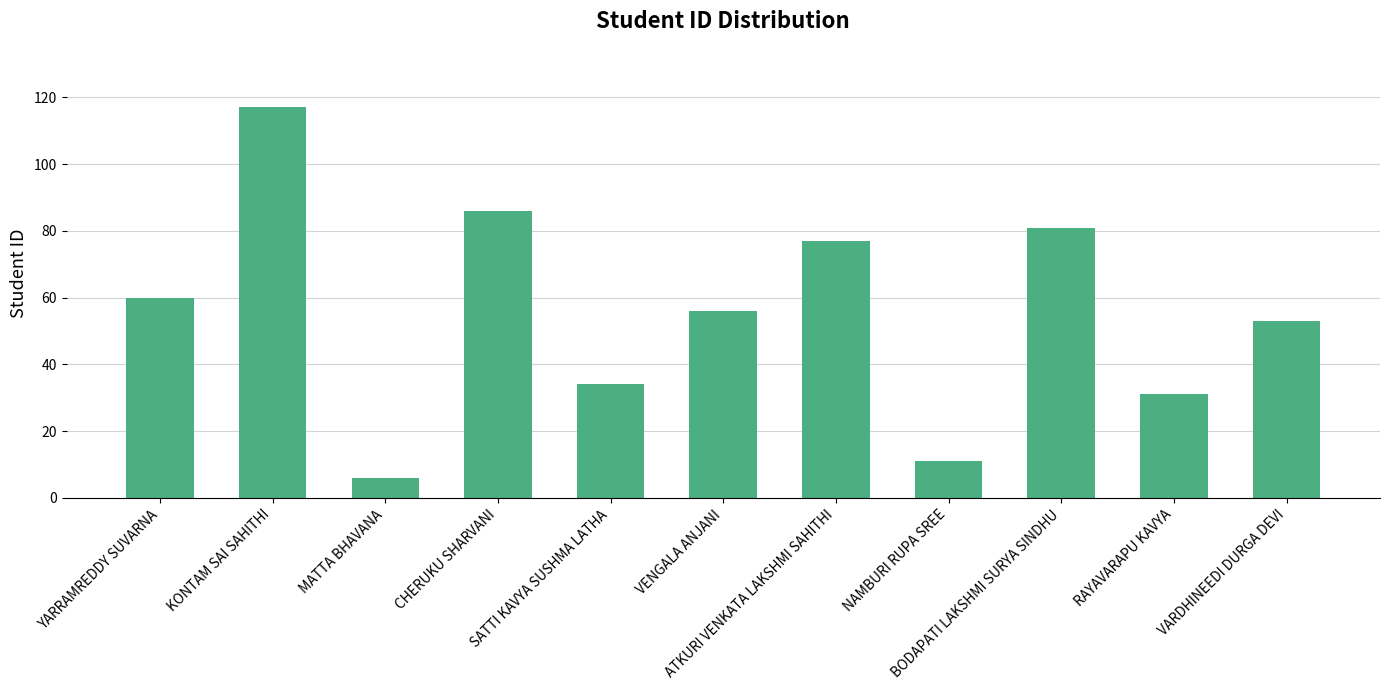

The chart shows a value of 134 at BODAPATI LAKSHMI SURYA SINDHU. True or false?

False